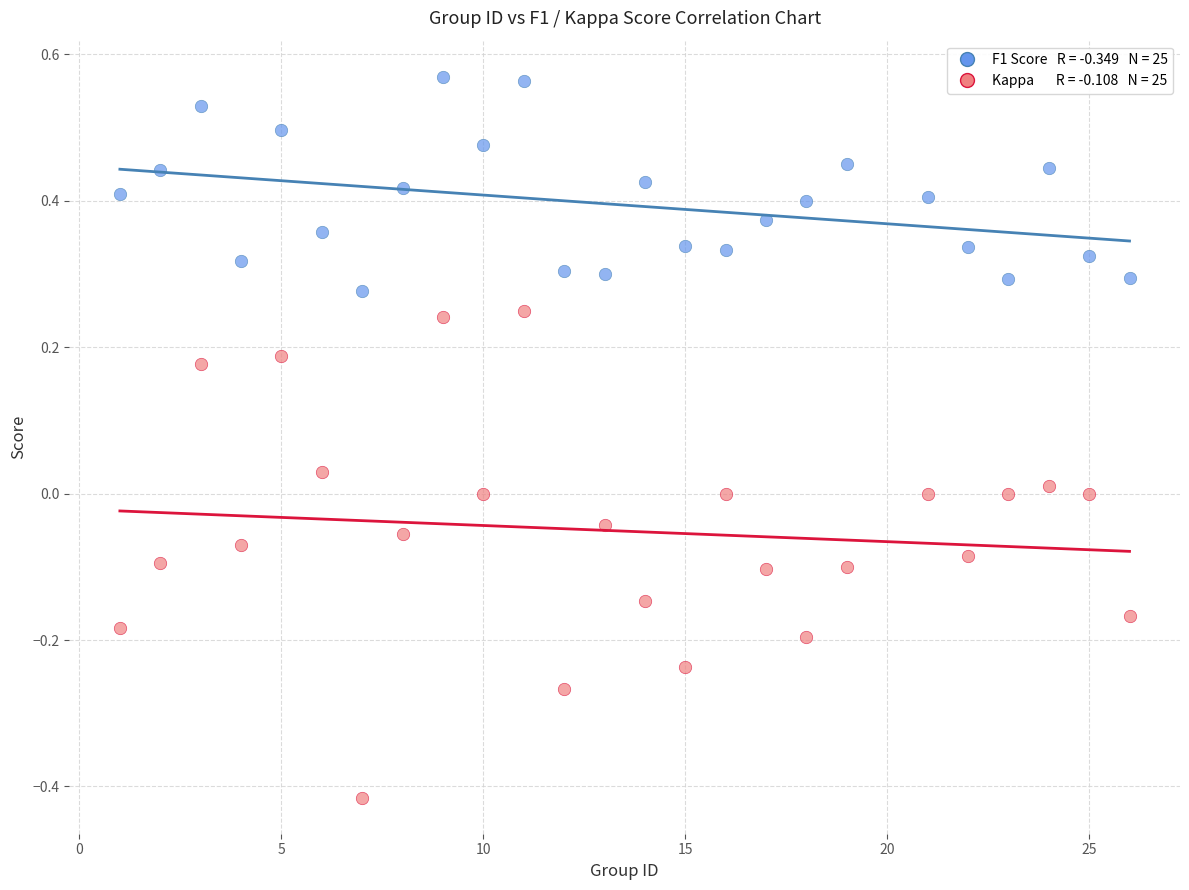

Across all data points, what is the range of Y values (max minus min)?

1.0